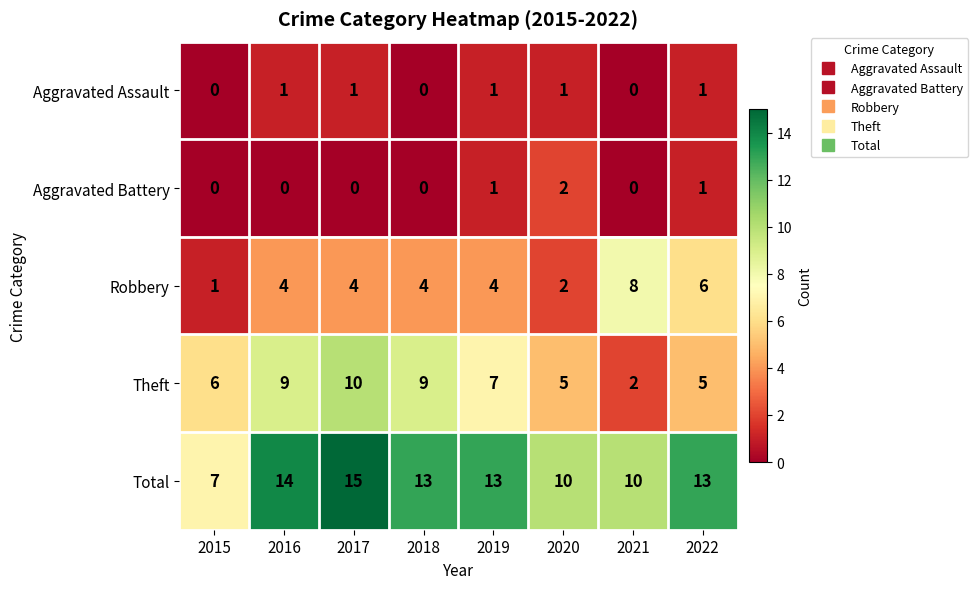

Rank the series by their maximum value, from lowest to highest.

Aggravated Assault, Aggravated Battery, Robbery, Theft, Total